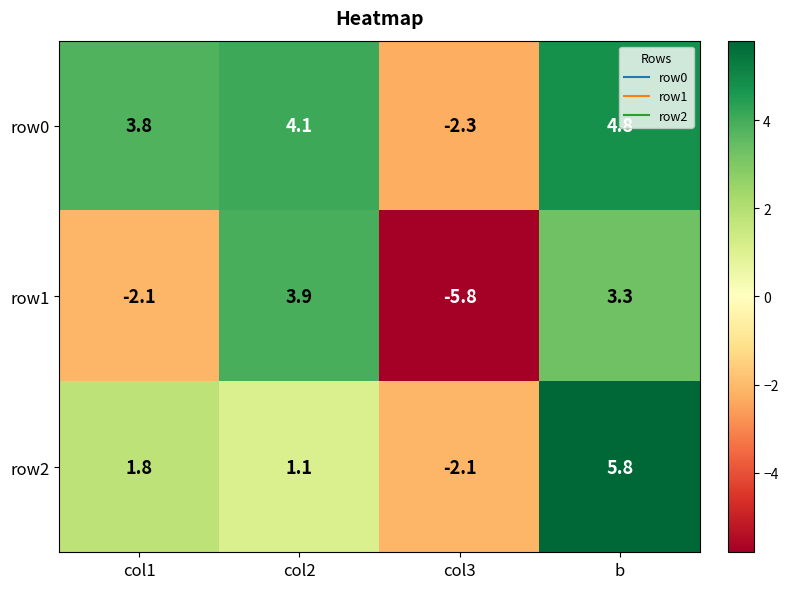

Which category has the lowest value across all series?

col3